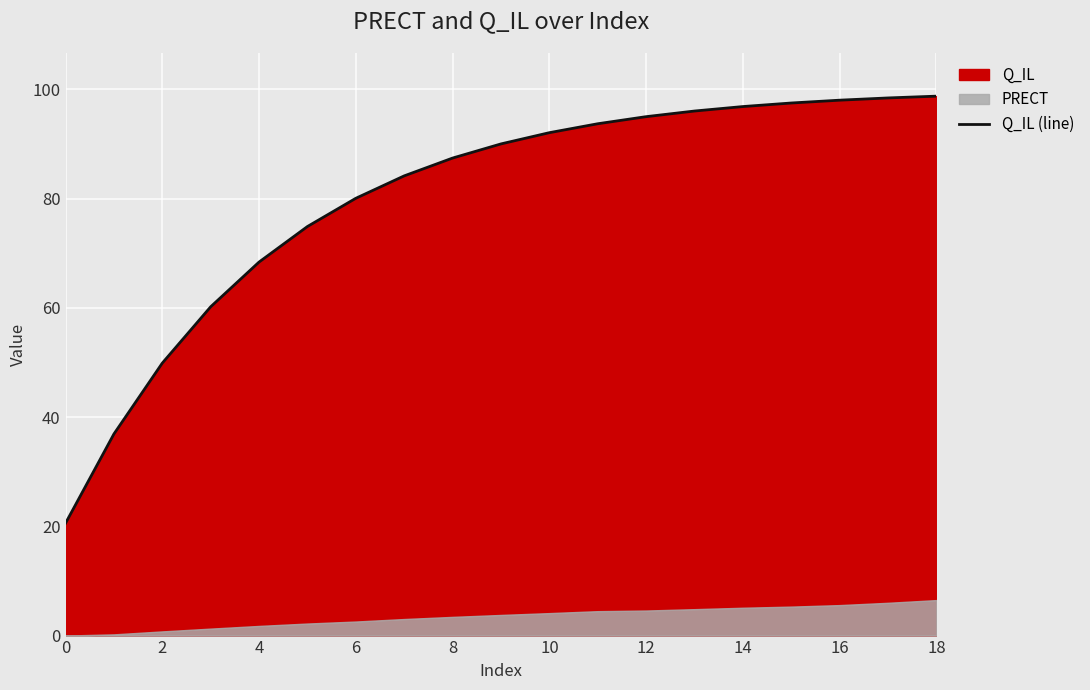

Reading left to right, extract all data points from this chart.

20.6	36.9	49.9	60.2	68.4	74.9	80.0	84.2	87.4	90.0	92.1	93.7	95.0	96.0	96.8	97.5	98.0	98.4	98.7